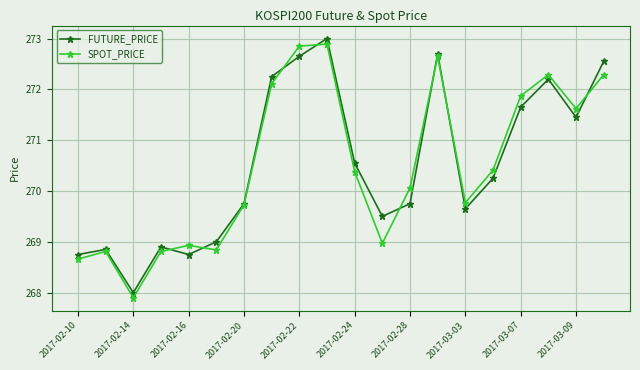

What is the minimum value for SPOT_PRICE?

267.9